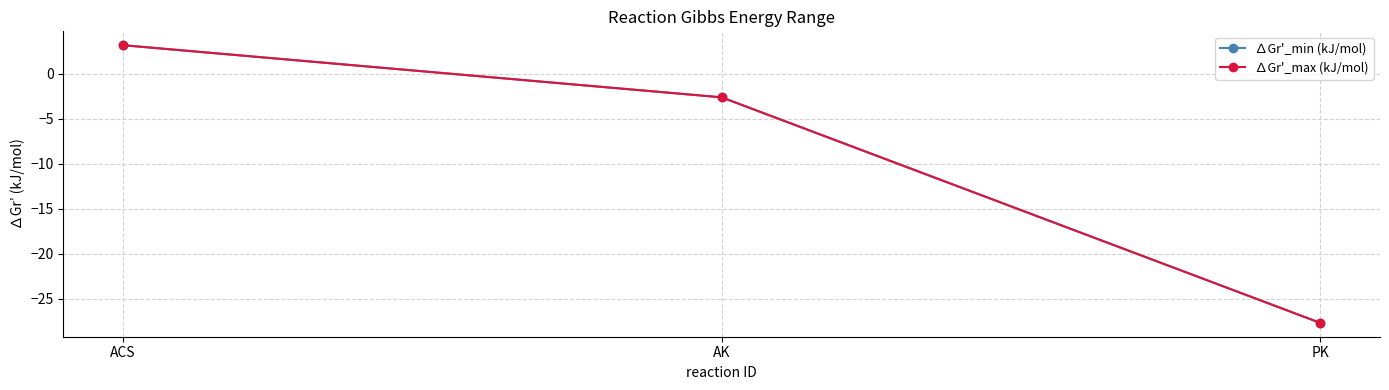

The value of ∆Gr'_max (kJ/mol) at AK is -4.6. True or false?

False